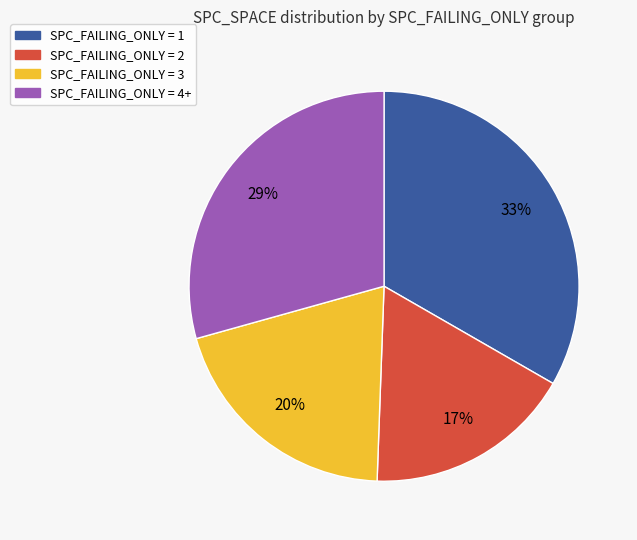

To the nearest percent, what is the difference between the largest and smallest slice percentages?

16%